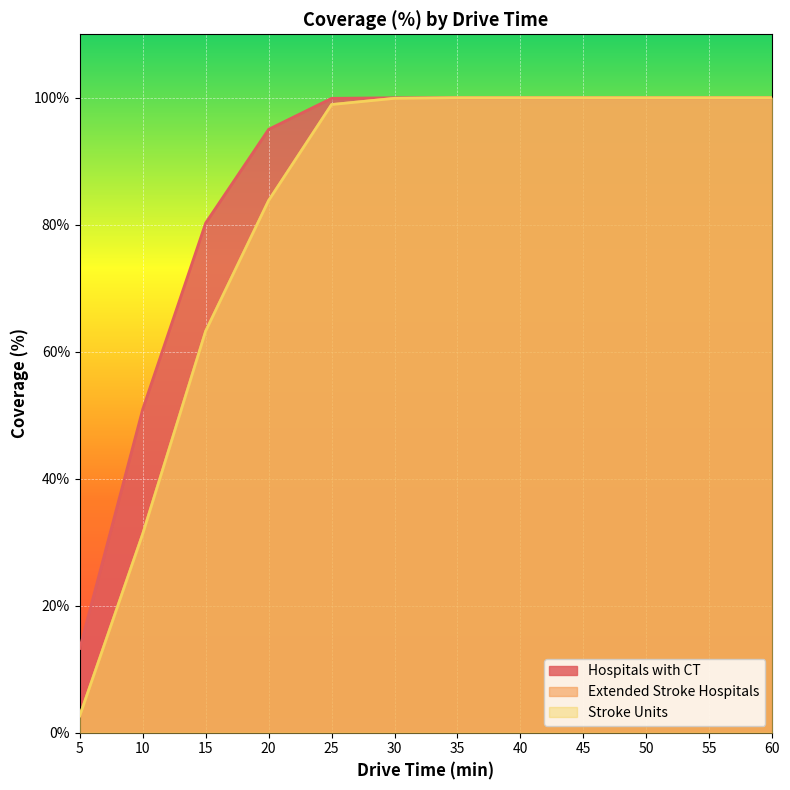

Count the number of data series in this chart.

3